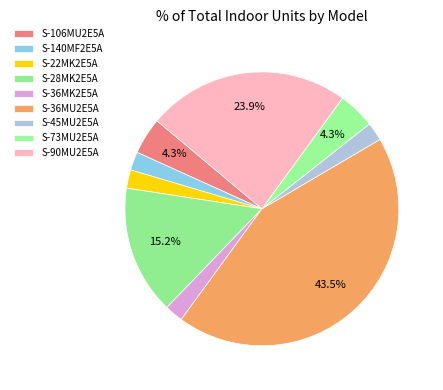

Is there a majority slice in this chart?

No